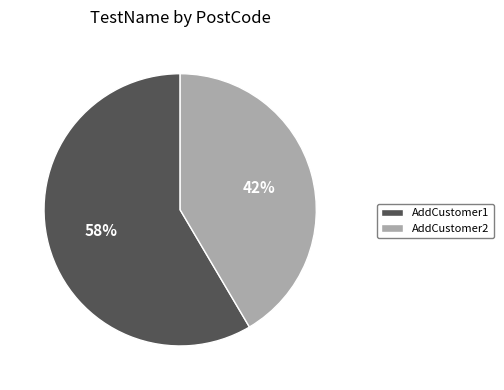

The AddCustomer2 slice represents 42% of the pie. True or false?

True